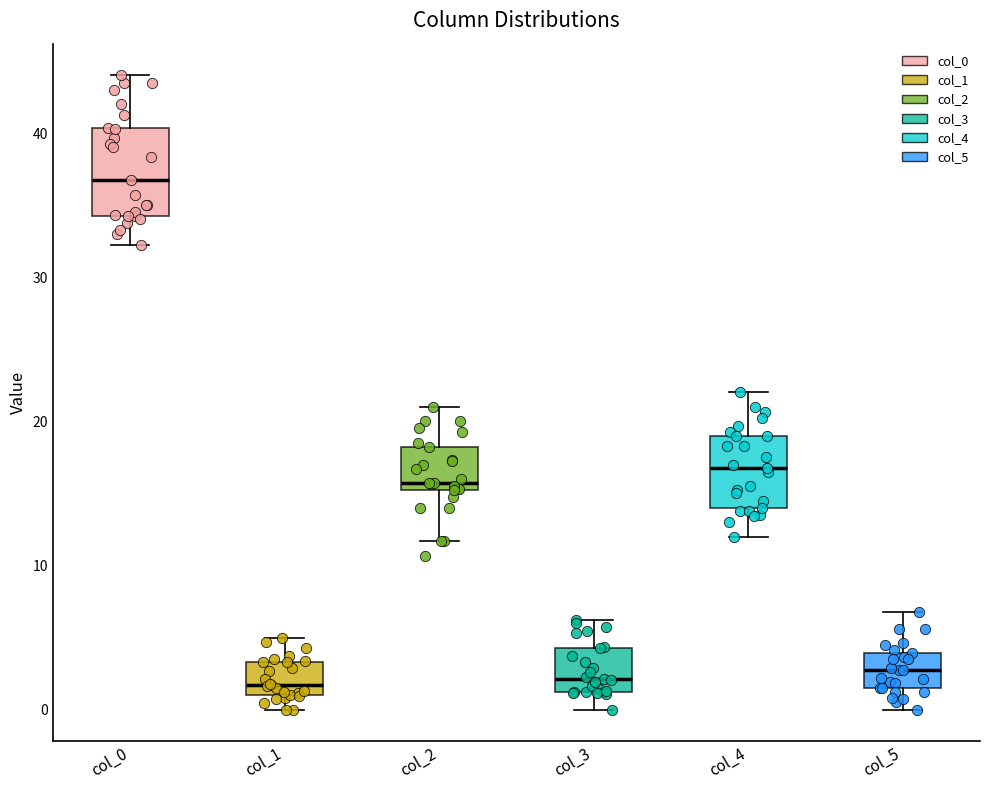

Reading left to right, read every box against the y-axis: the position of its median line, the range the box covers, and the ends of its whiskers. The values are not printed on the chart, so give them approximately, as read against the axis.

col_0: median 37, box 34 to 40, whiskers 32 to 44
col_1: median 2, box 1 to 3, whiskers 0 to 5
col_2: median 16, box 15 to 18, whiskers 12 to 21
col_3: median 2, box 1 to 4, whiskers 0 to 6
col_4: median 17, box 14 to 19, whiskers 12 to 22
col_5: median 3, box 1 to 4, whiskers 0 to 7